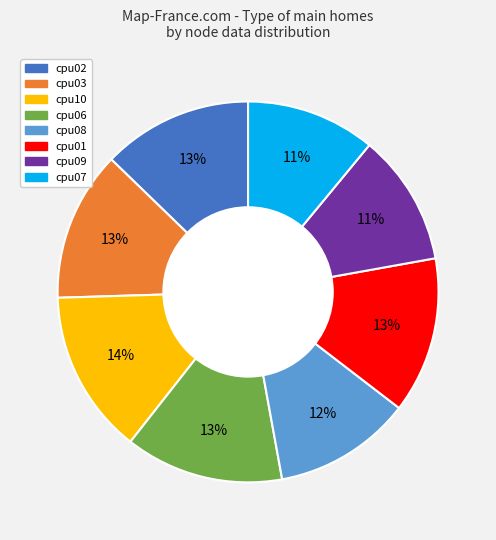

What percentage is the cpu07 slice, to the nearest percent?

11%